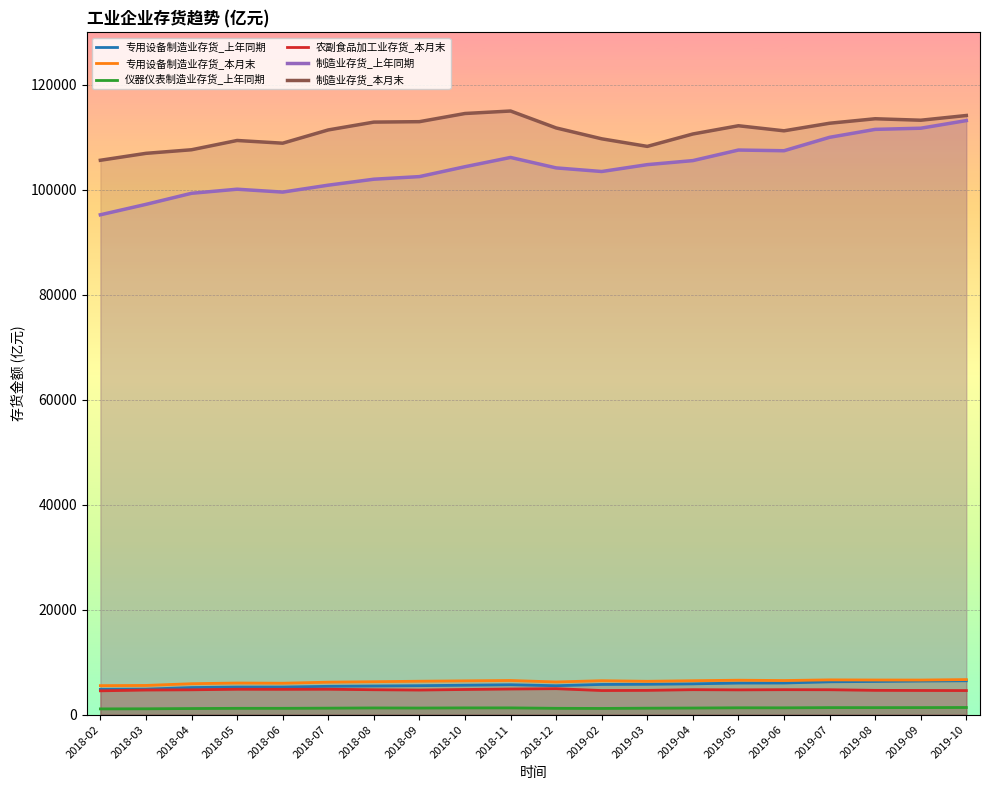

Reading right to left, what are all the values shown in this chart?

专用设备制造业存货_上年同期: 6455.1	6405.4	6324.6	6258.4	6033.0	6023.1	5867.8	5790.0	5757.3	5514.8	5699.5	5613.0	5520.6	5460.5	5398.8	5264.5	5258.6	5165.9	4862.8	4821.1
专用设备制造业存货_本月末: 6684.7	6594.9	6604.0	6627.8	6503.1	6564.0	6467.1	6361.0	6469.4	6231.6	6507.3	6441.8	6371.7	6278.2	6191.5	5990.8	6028.8	5897.1	5568.7	5530.7
仪器仪表制造业存货_上年同期: 1365.5	1346.3	1338.9	1342.0	1301.7	1309.1	1262.8	1231.9	1186.1	1207.8	1291.0	1289.1	1260.3	1279.6	1238.5	1206.6	1205.2	1167.4	1119.2	1099.3
农副食品加工业存货_本月末: 4592.0	4608.4	4633.5	4747.6	4759.3	4723.5	4759.1	4630.0	4595.4	4948.3	4888.1	4797.0	4688.7	4748.8	4845.6	4828.1	4842.4	4735.1	4692.5	4542.0
制造业存货_上年同期: 113191.0	111738.0	111514.8	110004.0	107445.6	107579.1	105566.7	104797.1	103489.0	104176.7	106166.6	104403.1	102517.7	102021.3	100885.9	99565.8	100115.6	99339.4	97228.4	95242.6
制造业存货_本月末: 114160.2	113259.9	113540.2	112686.2	111242.2	112207.4	110638.2	108274.5	109718.3	111790.0	115014.7	114540.2	112984.2	112901.4	111410.9	108883.3	109400.2	107632.7	106949.3	105630.1